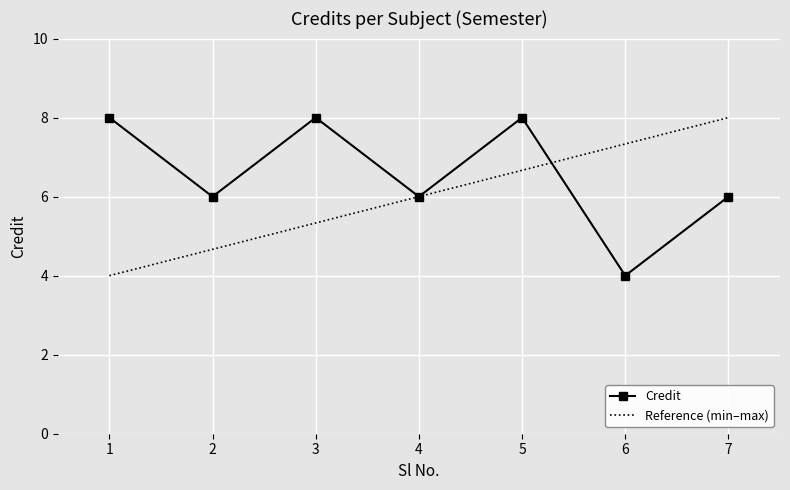

What is the difference between the second highest and minimum values?

4